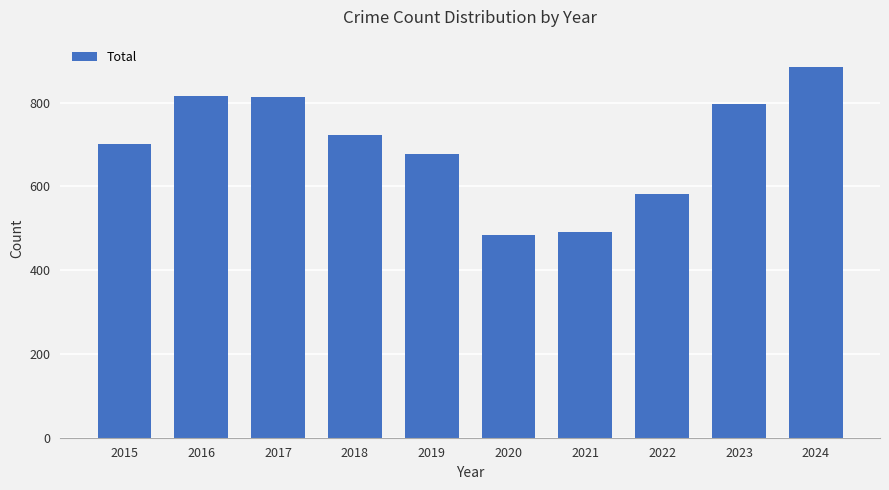

What is the difference between the maximum and second lowest values?

394